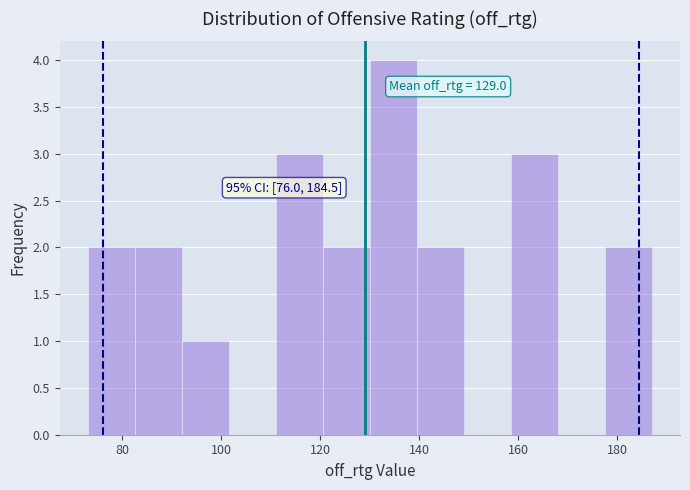

Which range on the x-axis has the tallest bar?

130.0 to 139.5